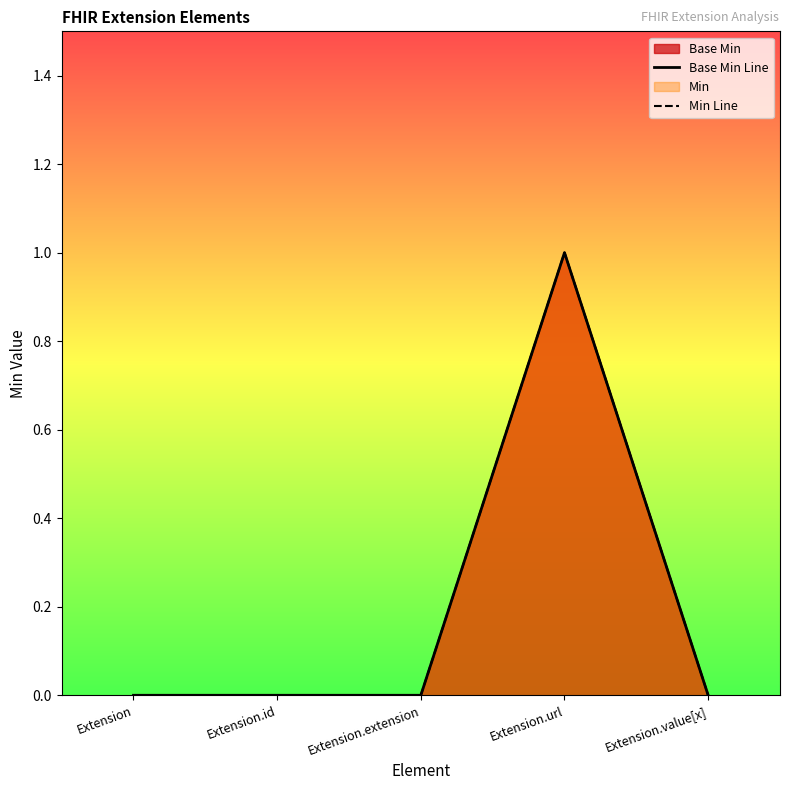

What is the label of the 5th point from the right?

Extension